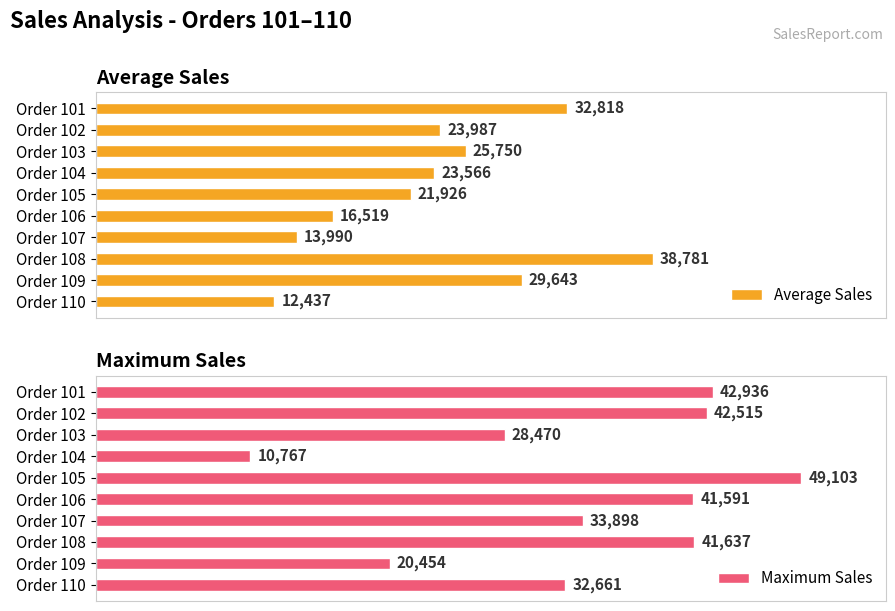

Where is Average Sales nearest to the value 25609?

Order 103